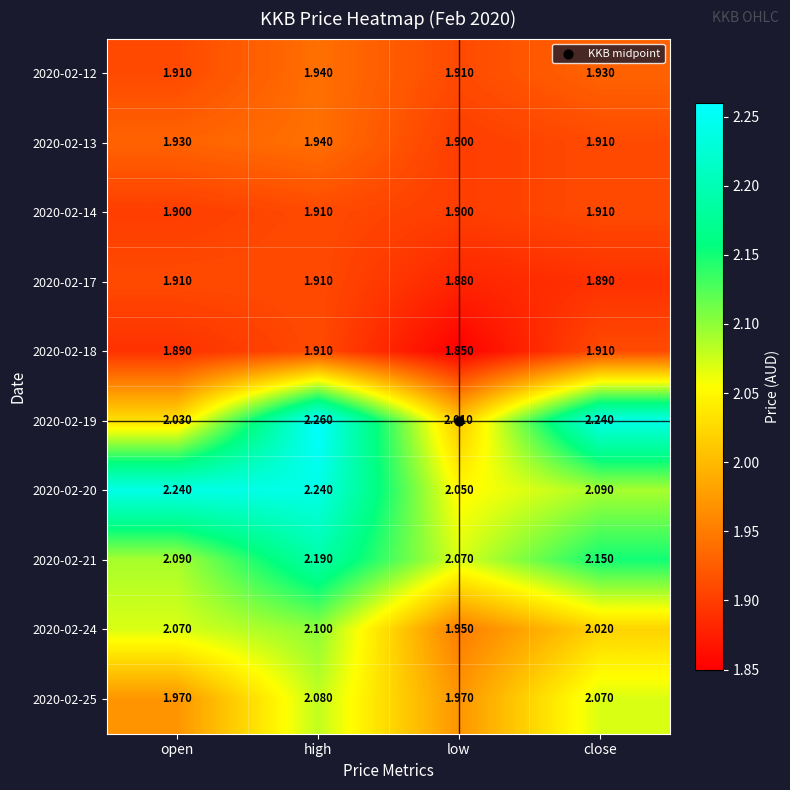

Which series has the widest spread of values?

2020-02-19